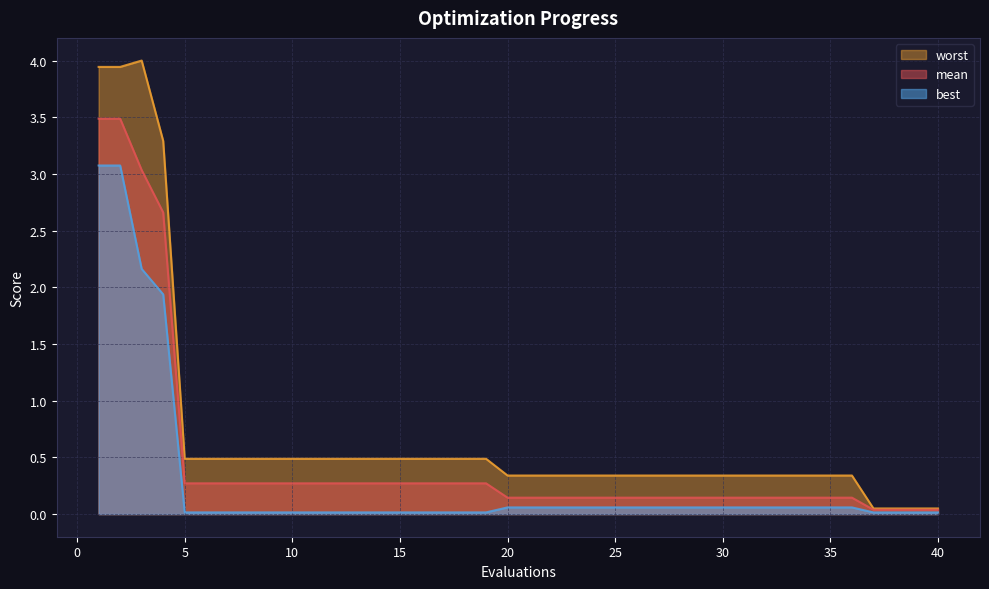

What is the difference between the maximum and second lowest values in the worst series?

4.0